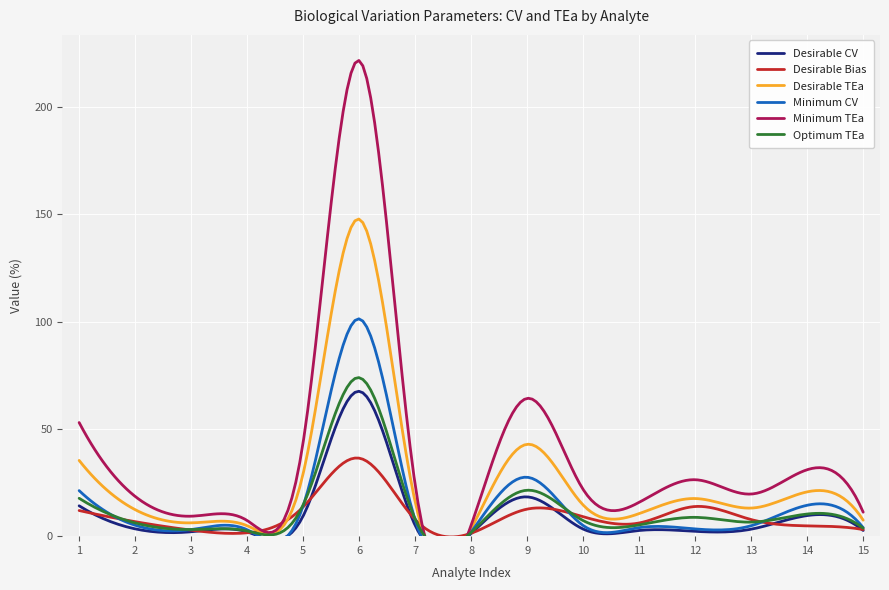

What is the total value across all series at 13?

55.1